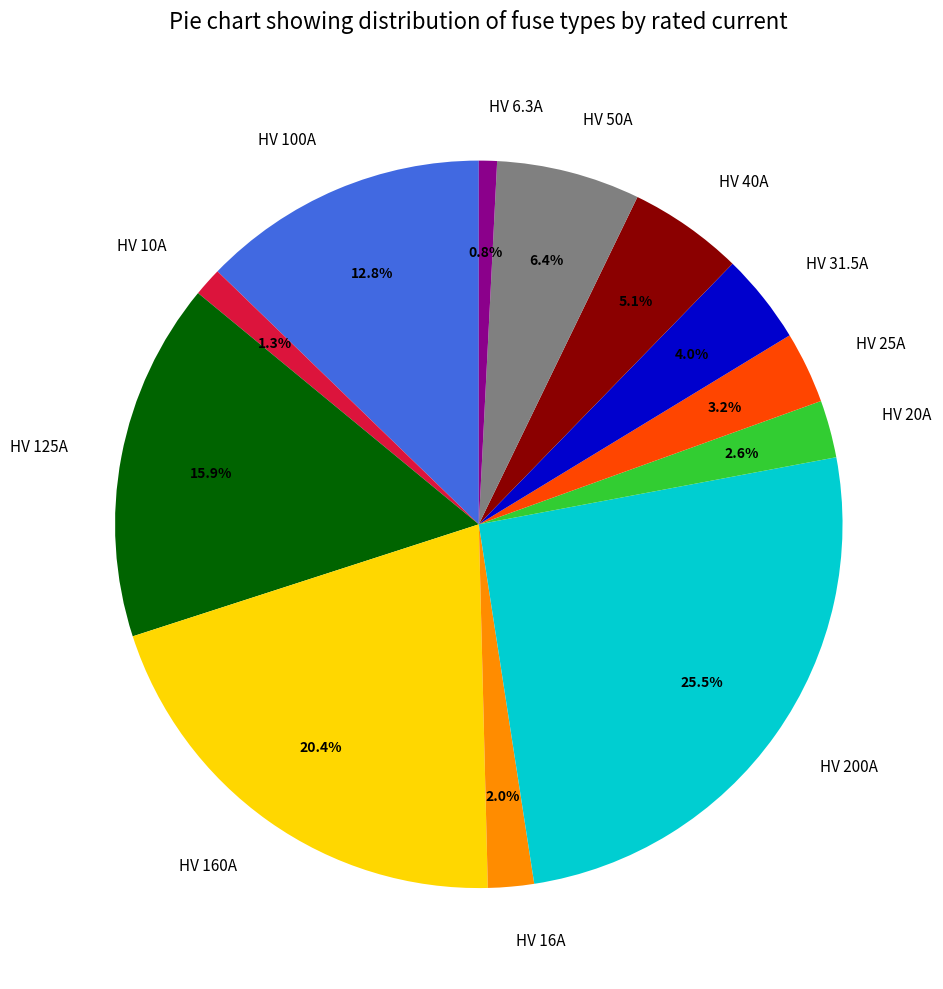

What percentage is NOT represented by HV 6.3A?

99.2%